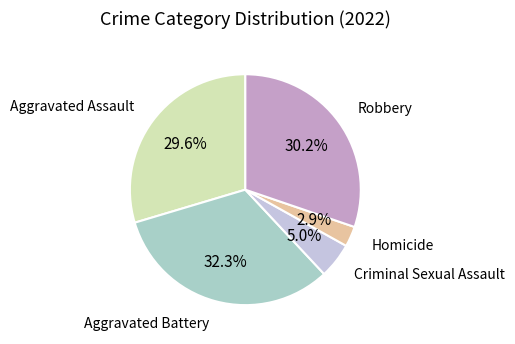

Count the number of slices in the pie.

5